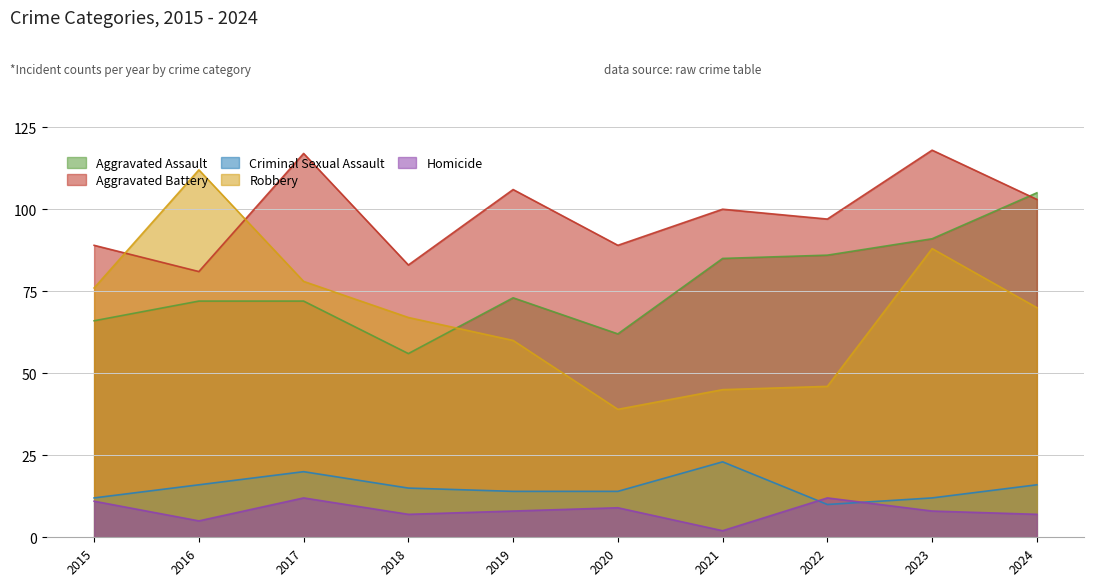

What is the difference between the maximum and minimum values in the Robbery series?

73